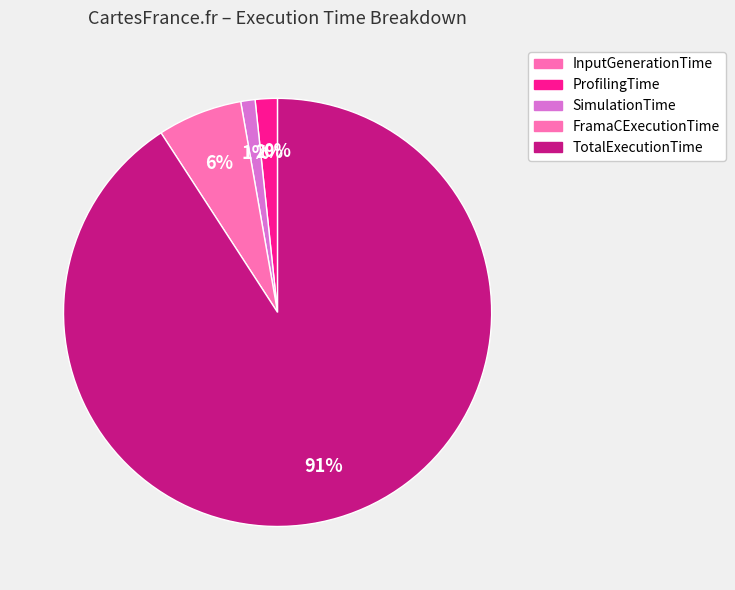

What portion of the pie excludes InputGenerationTime?

100.0%